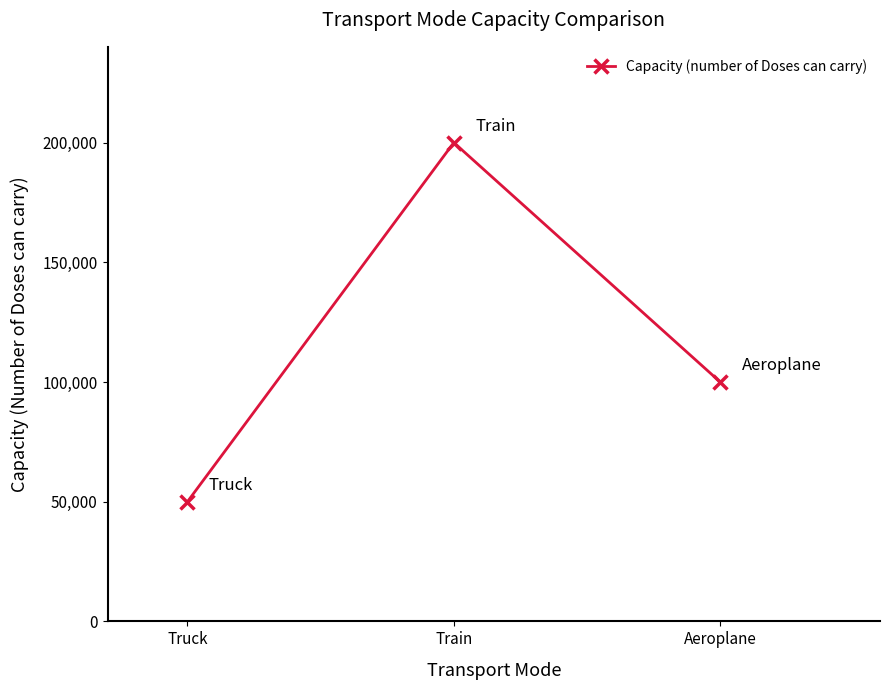

Which has a higher value, Aeroplane or Truck?

Aeroplane